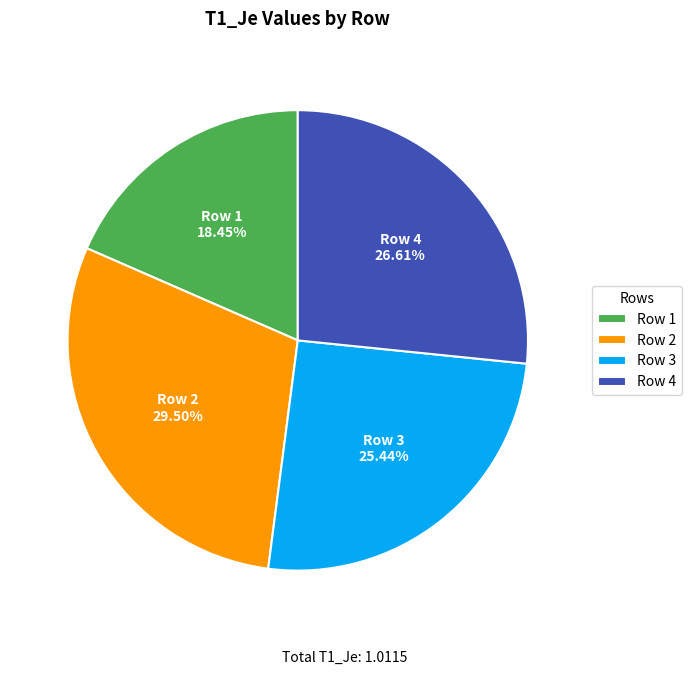

Is there a majority slice in this chart?

No